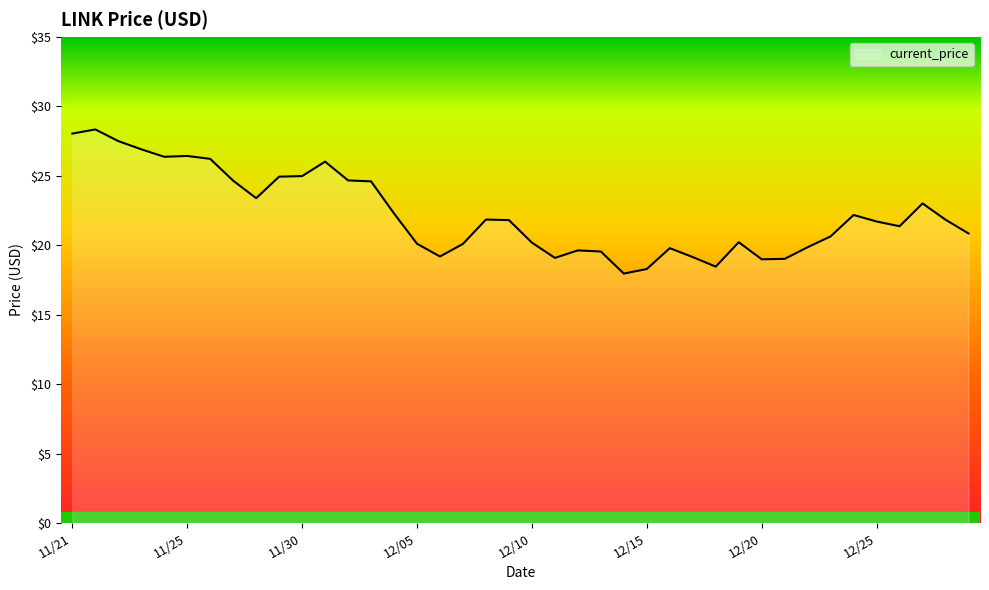

What is the average value?

22.3